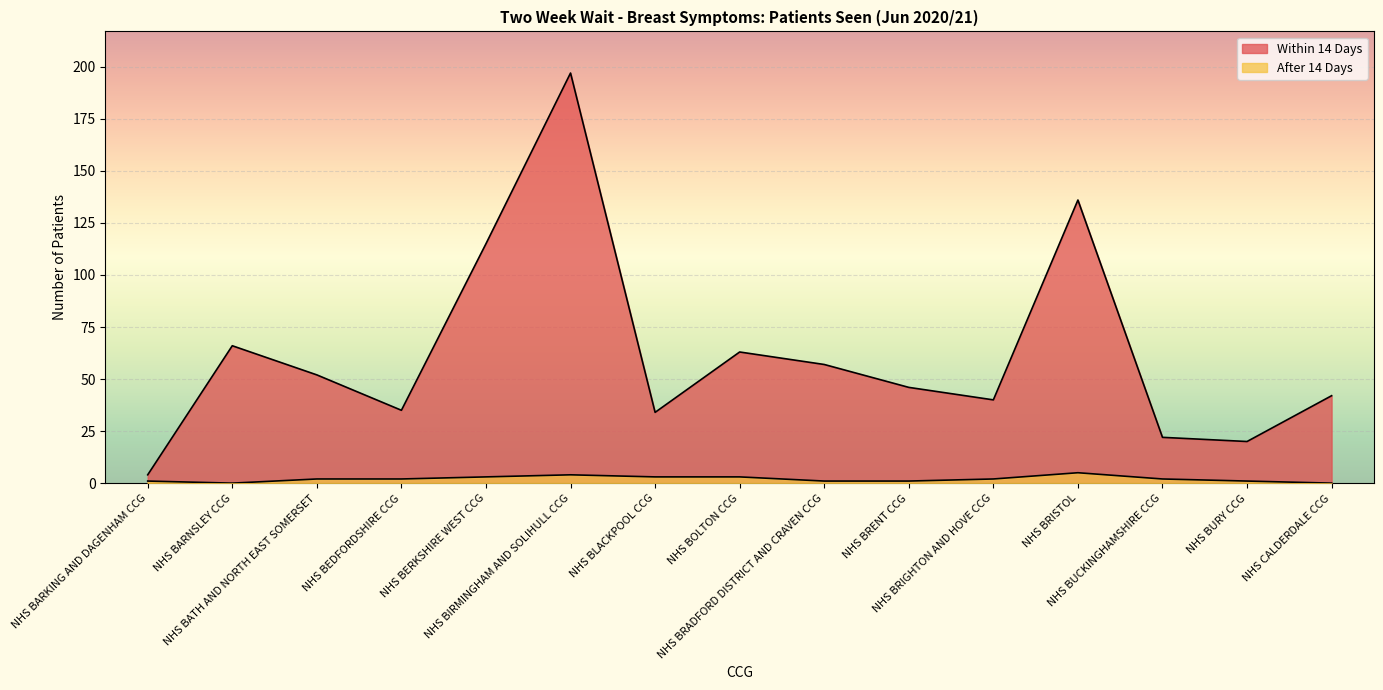

What are all the series names shown in the legend?

Within 14 Days, After 14 Days